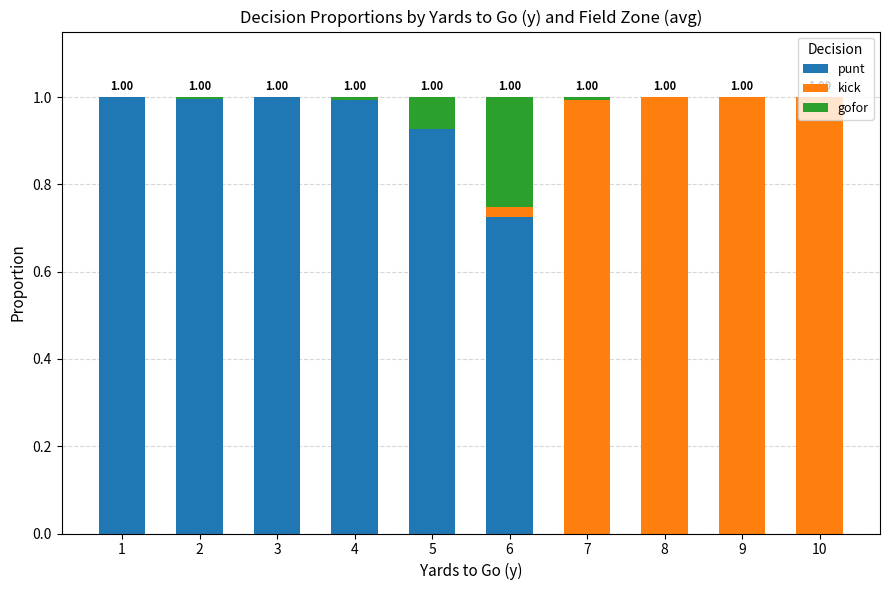

Are the bars grouped side by side (vs. stacked)?

No